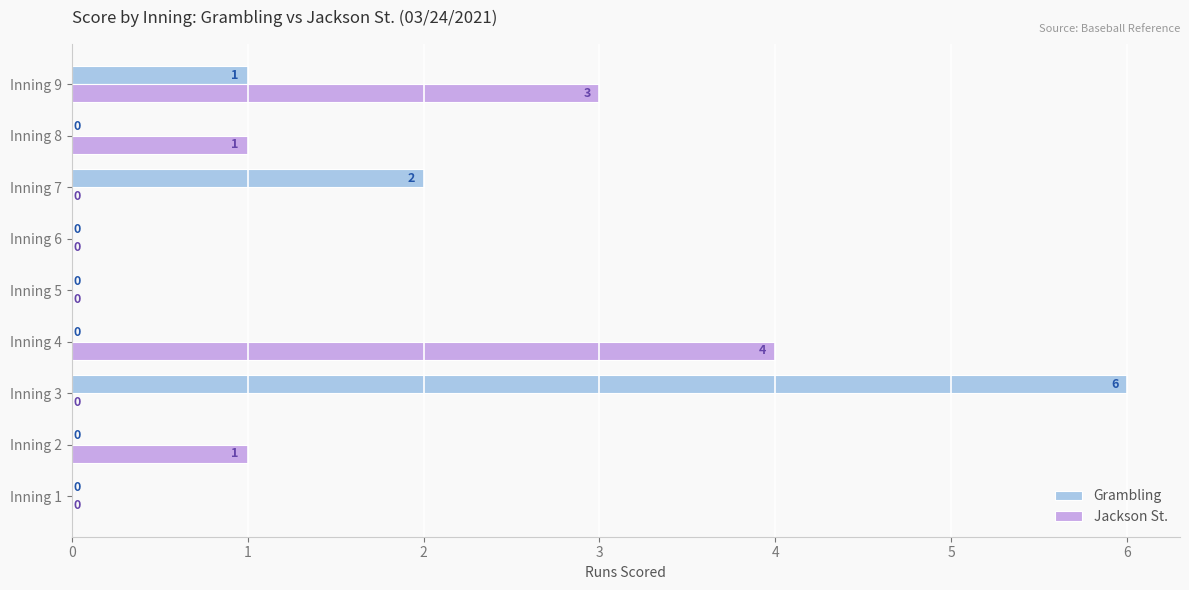

What is the sum of all Jackson St. values?

9